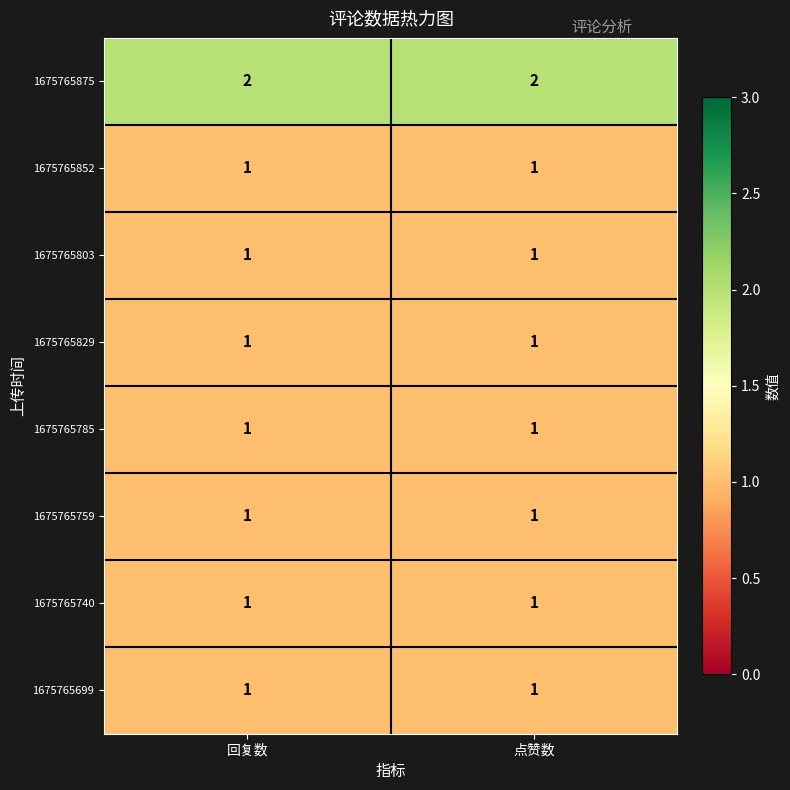

True or false: 1675765759 has a value of 1 at 回复数.

True